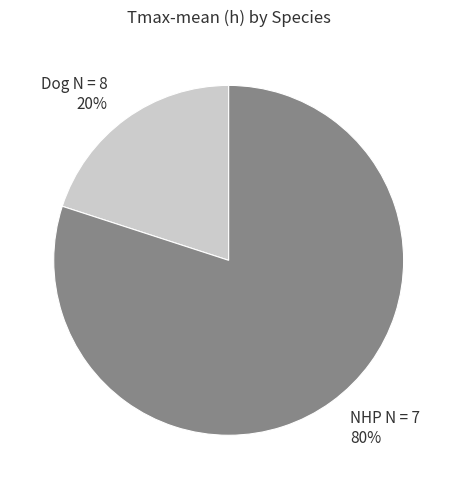

Which category accounts for the majority?

NHP N = 7